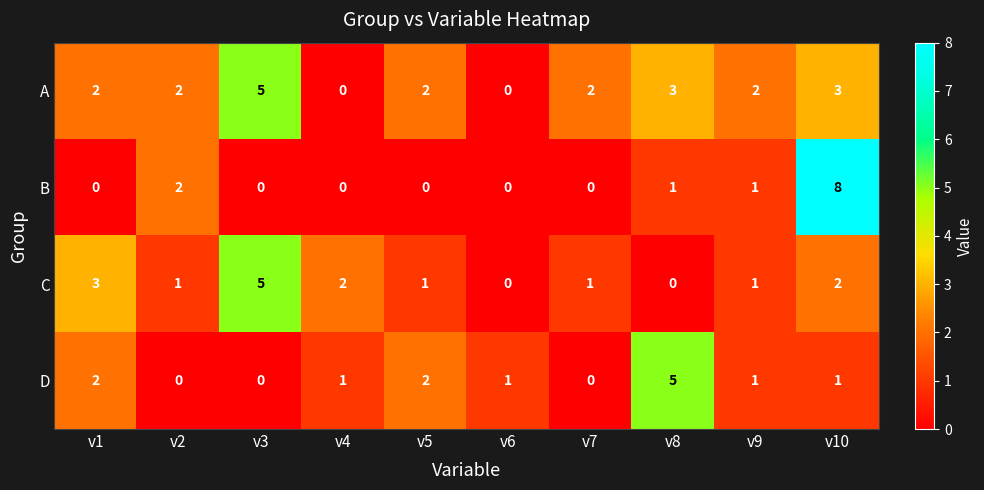

At v10, list the series in order from smallest to largest.

D, C, A, B